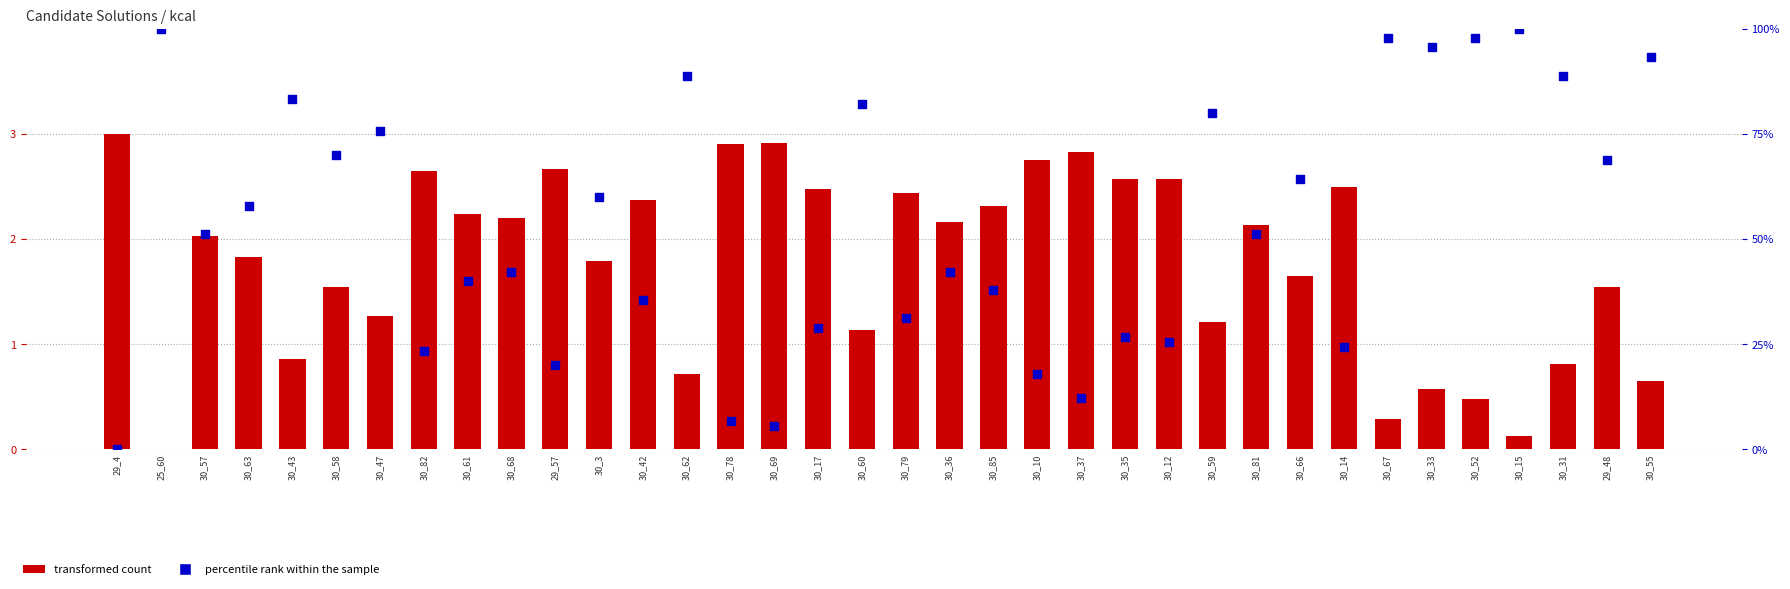

Which series has the largest total across all categories?

percentile rank within the sample